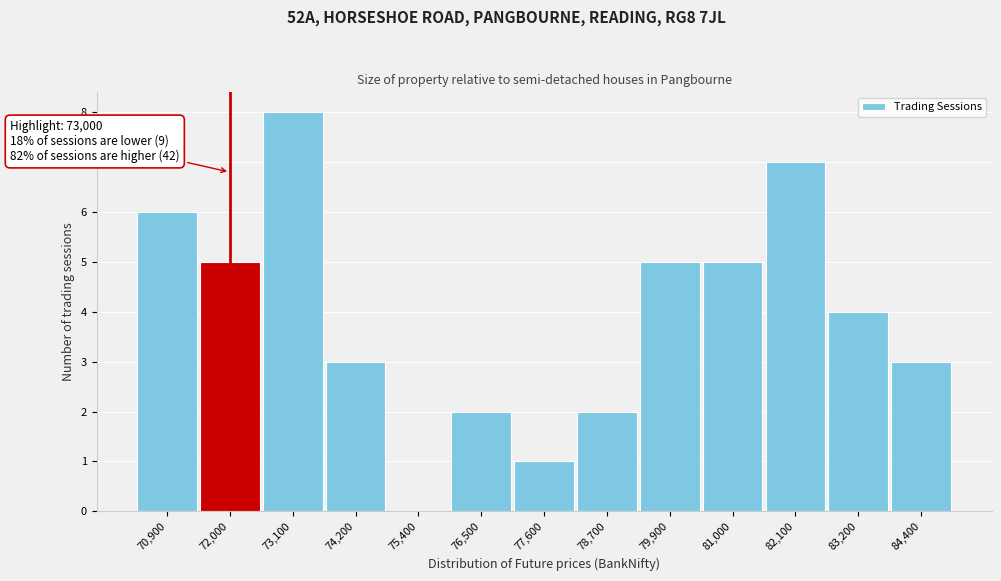

Reading left to right, transcribe all the data shown in this chart.

70,900=6	72,000=5	73,100=8	74,200=3	75,400=0	76,500=2	77,600=1	78,700=2	79,900=5	81,000=5	82,100=7	83,200=4	84,400=3